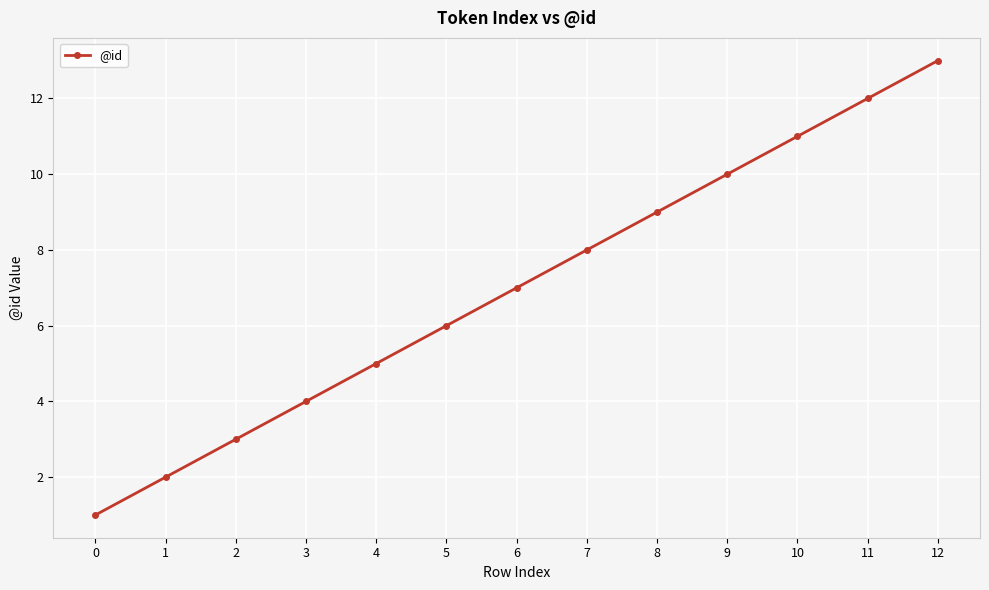

True or false: there are more than 2 points higher than both neighbors.

False